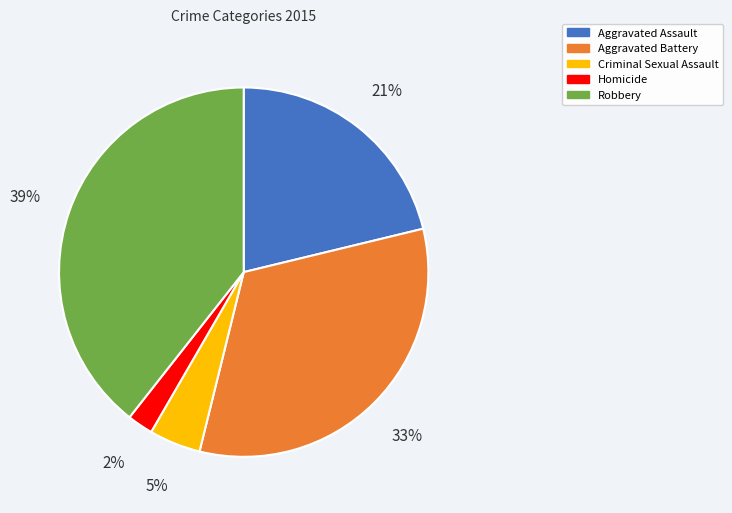

Is it true that Aggravated Battery is 20% of the pie?

False